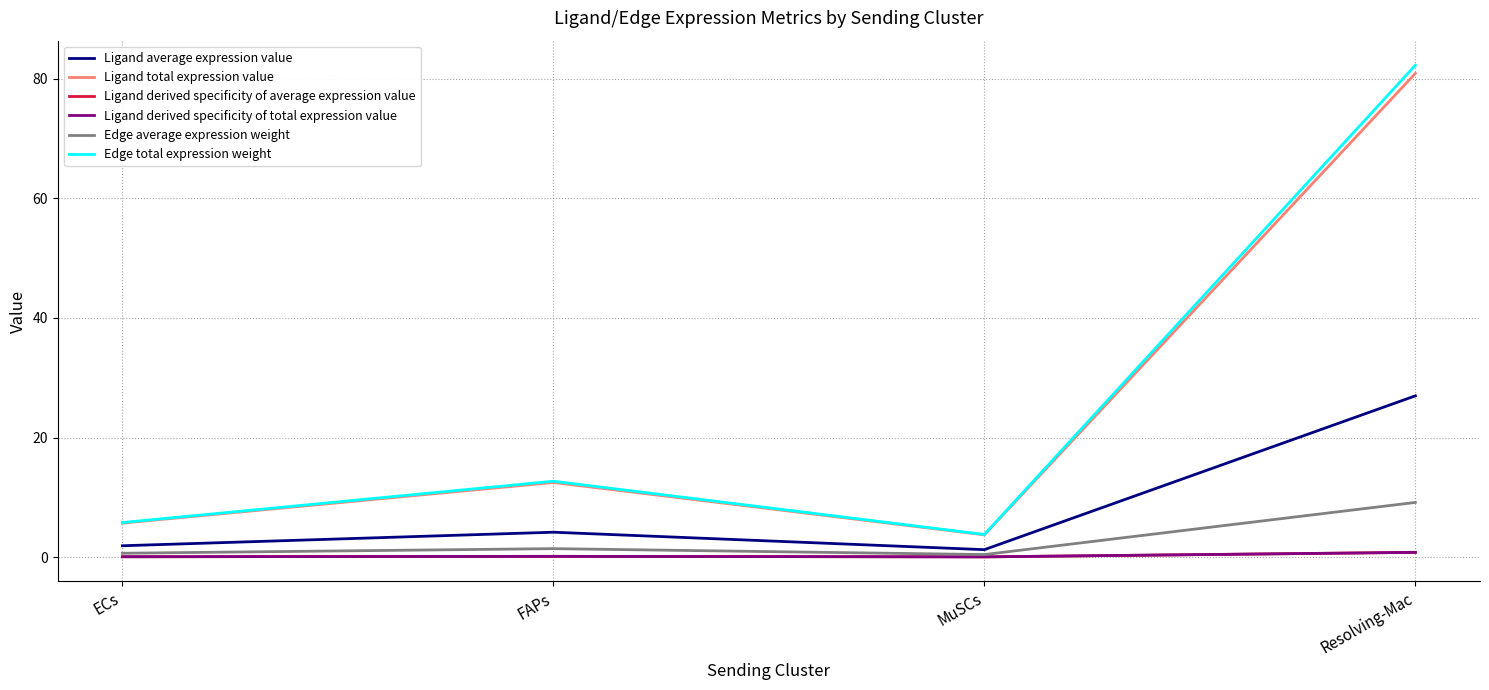

Does the chart have visible grid lines?

Yes